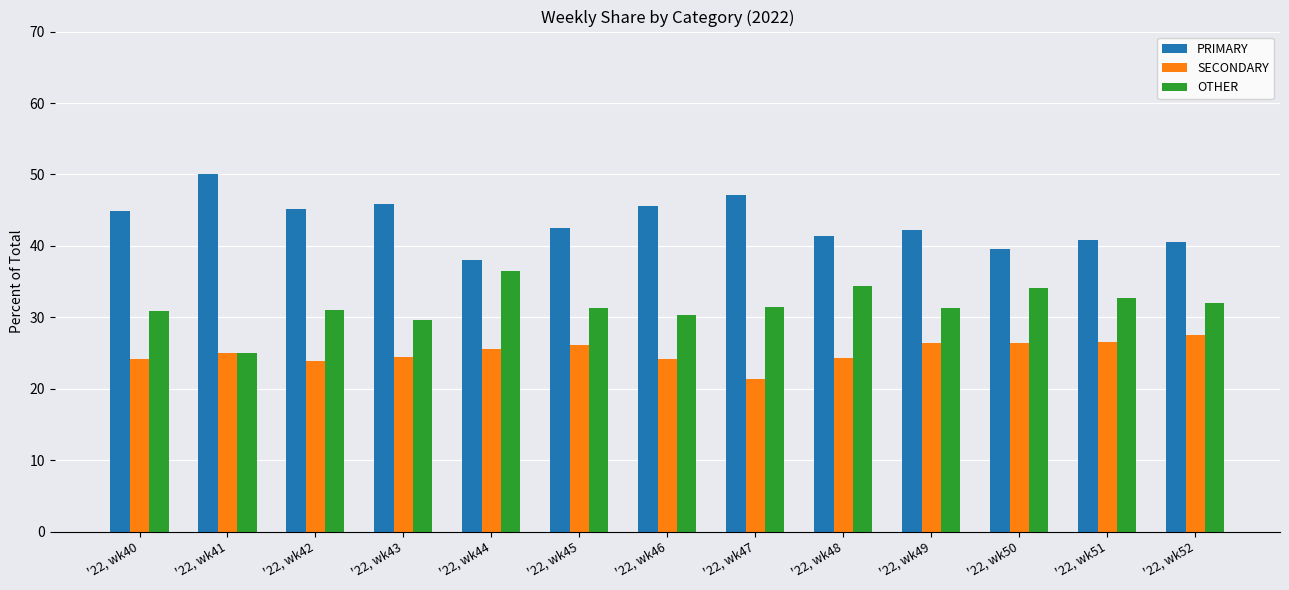

The SECONDARY series shows 25.0 at '22, wk41. True or false?

True